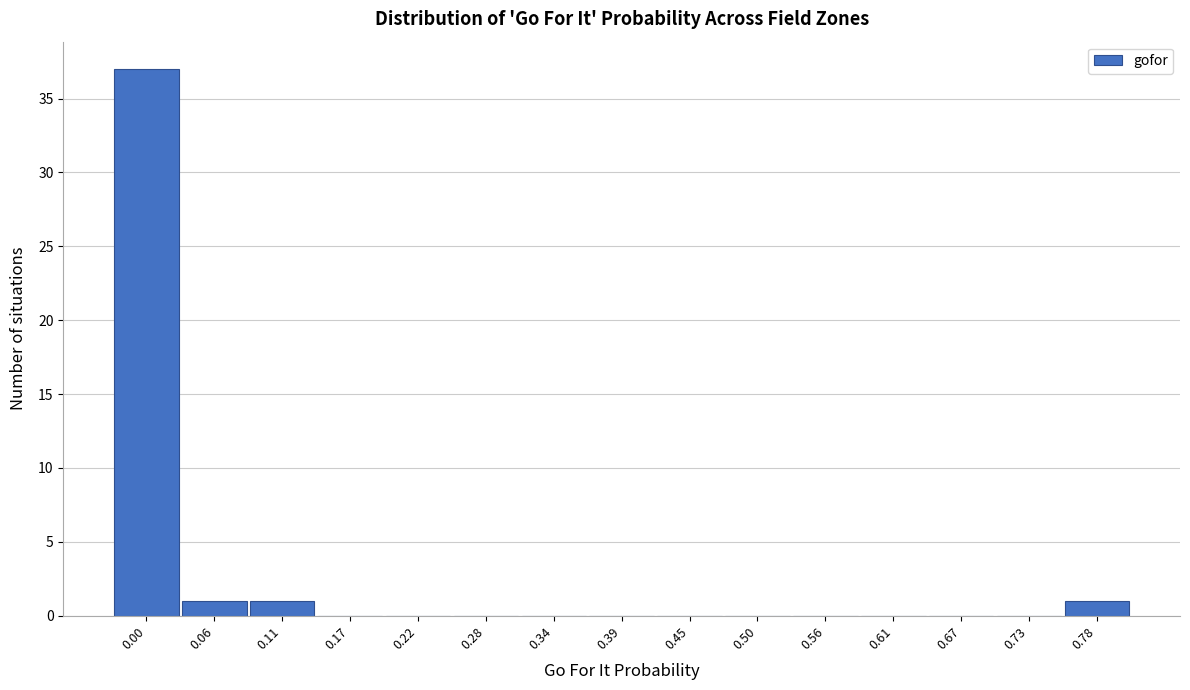

Reading right to left, list all the values displayed in this chart.

0.78=1	0.73=0	0.67=0	0.61=0	0.56=0	0.50=0	0.45=0	0.39=0	0.34=0	0.28=0	0.22=0	0.17=0	0.11=1	0.06=1	0.00=37